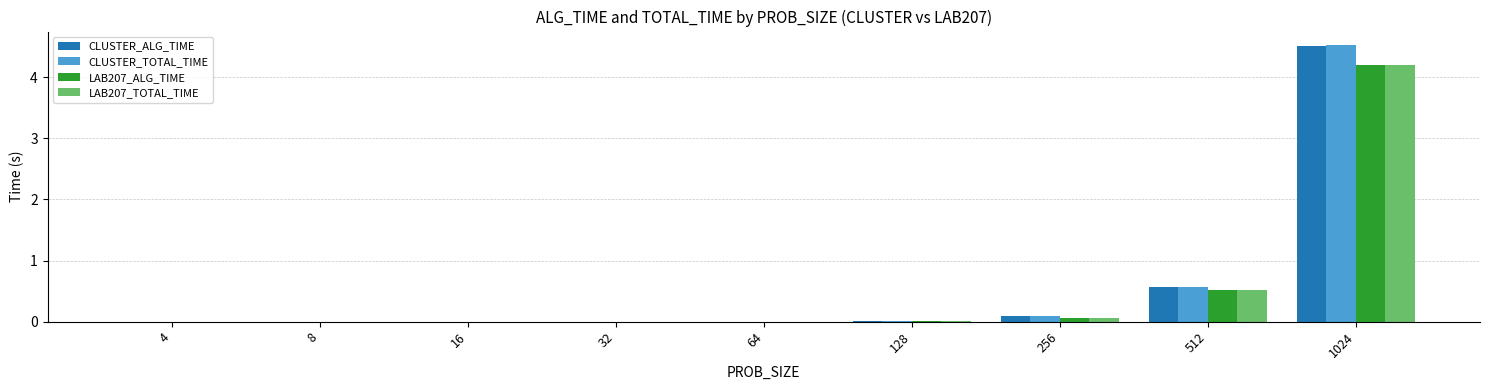

Is the value of LAB207_TOTAL_TIME at 128 greater than the value of LAB207_ALG_TIME at 512?

No